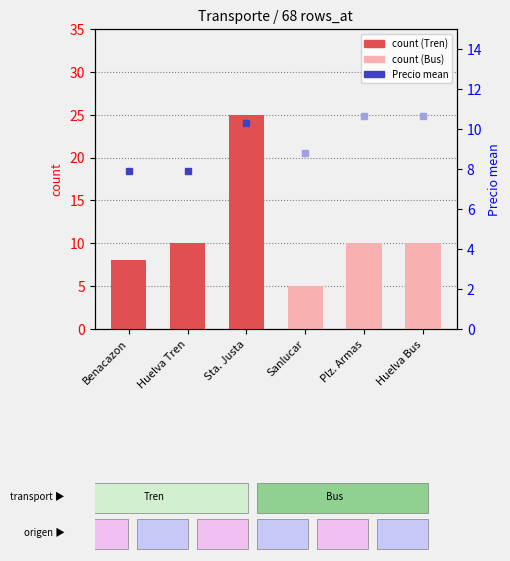

What is the difference between the second highest and second lowest values?

2